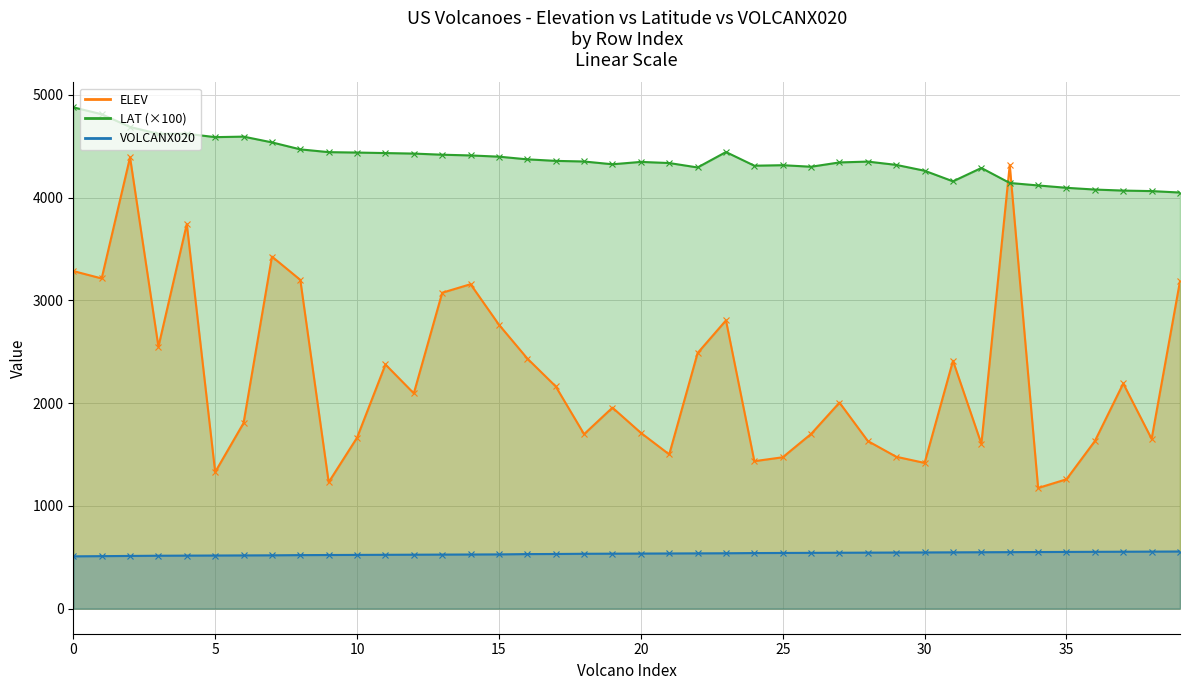

Reading right to left, list all the values displayed in this chart.

ELEV: 3187.0	1652.0	2191.0	1631.0	1259.0	1174.0	4317.0	1604.0	2412.0	1418.0	1478.0	1631.0	2005.0	1700.0	1473.0	1435.0	2805.0	2487.0	1501.0	1711.0	1956.0	1698.0	2163.0	2434.0	2763.0	3157.0	3074.0	2095.0	2376.0	1664.0	1230.0	3199.0	3426.0	1806.0	1329.0	3742.0	2549.0	4392.0	3213.0	3285.0
LAT: 4049.0	4063.0	4068.0	4078.0	4095.0	4118.0	4142.0	4288.0	4158.0	4261.0	4318.0	4350.0	4342.0	4300.0	4315.0	4310.0	4443.0	4293.0	4336.0	4347.0	4324.0	4351.0	4357.0	4372.0	4398.0	4410.0	4417.0	4428.0	4433.0	4438.0	4442.0	4469.0	4537.0	4593.0	4588.0	4621.0	4620.0	4687.0	4811.0	4878.0
VOLCANX020: 556.0	555.0	554.0	553.0	552.0	551.0	550.0	549.0	548.0	547.0	546.0	545.0	544.0	543.0	542.0	541.0	539.0	538.0	537.0	536.0	535.0	534.0	532.0	531.0	528.0	527.0	526.0	525.0	524.0	523.0	522.0	521.0	519.0	518.0	517.0	516.0	515.0	513.0	511.0	509.0